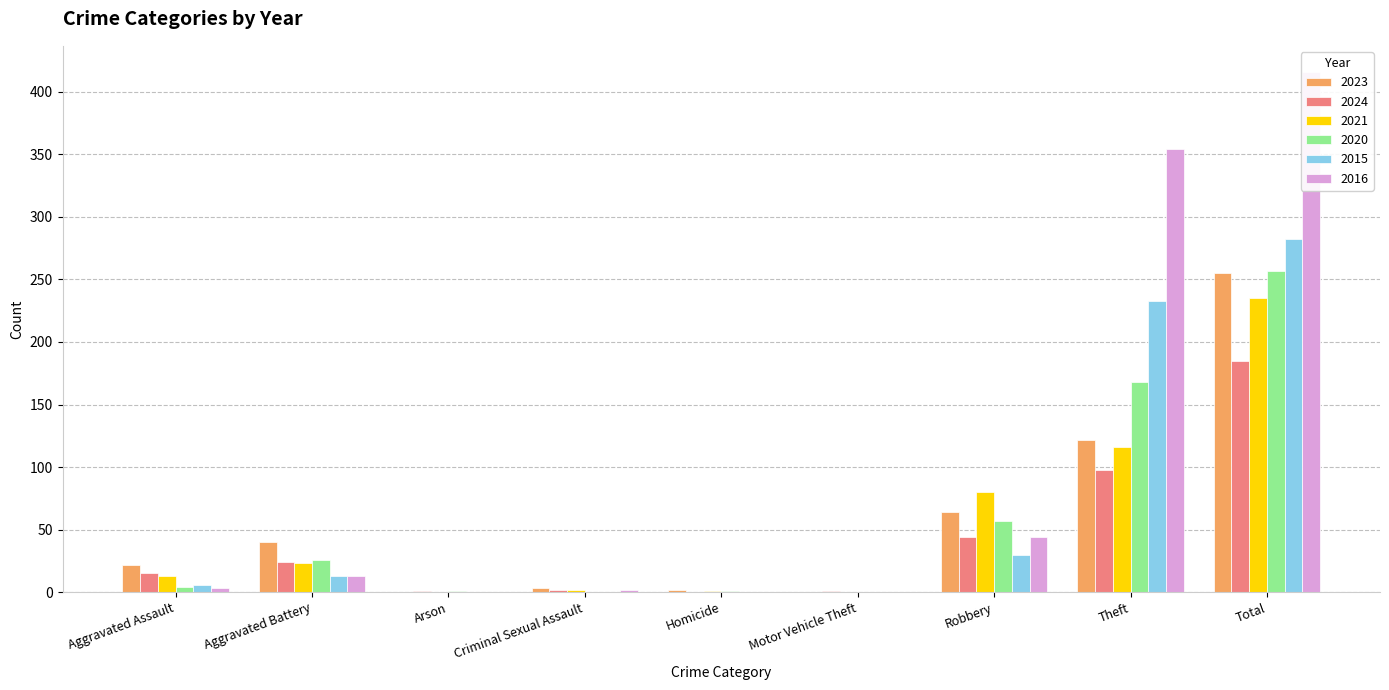

True or false: 2021 has a value of 235 at Total.

True